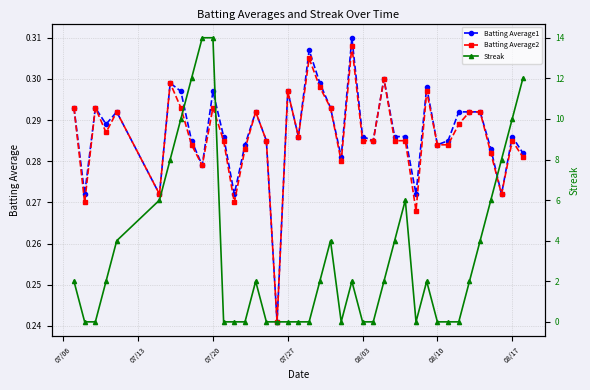

What is the value of the Batting Average2 point at the 15th from the left?

0.3